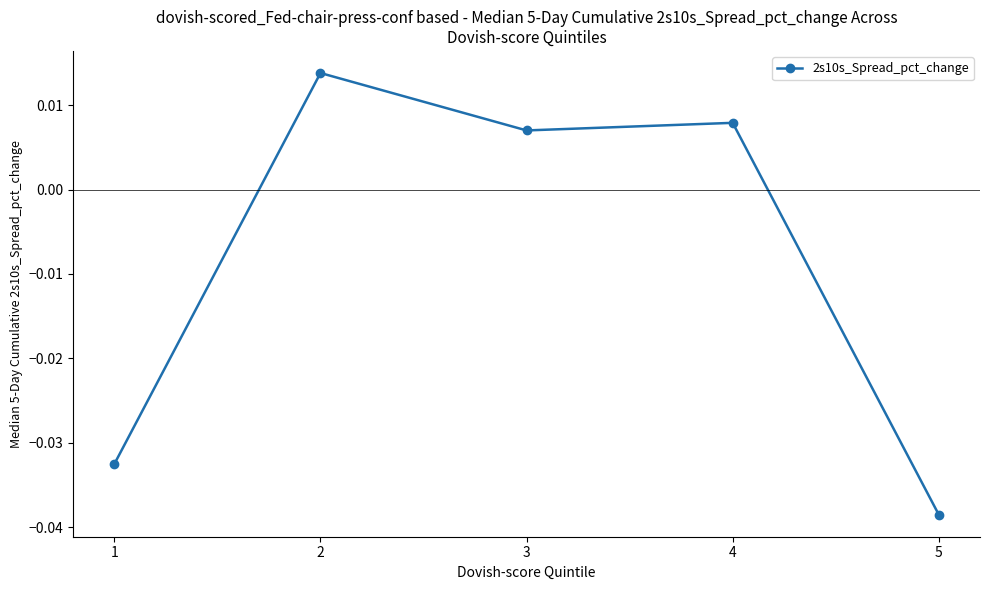

Which label corresponds to the smallest value in the chart?

5